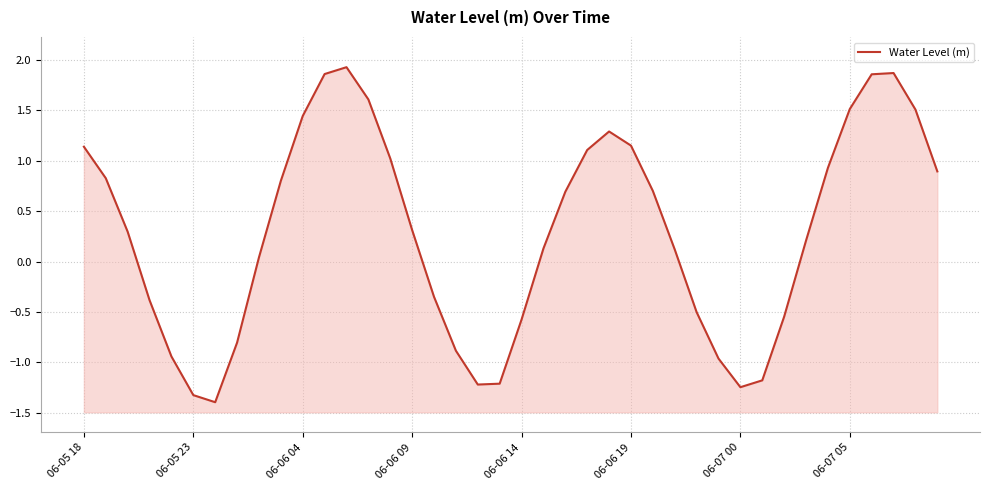

Reading left to right, extract all data points from this chart.

1.1	0.8	0.3	-0.4	-0.9	-1.3	-1.4	-0.8	0.0	0.8	1.4	1.9	1.9	1.6	1.0	0.3	-0.4	-0.9	-1.2	-1.2	-0.6	0.1	0.7	1.1	1.3	1.2	0.7	0.1	-0.5	-1.0	-1.2	-1.2	-0.5	0.2	0.9	1.5	1.9	1.9	1.5	0.9